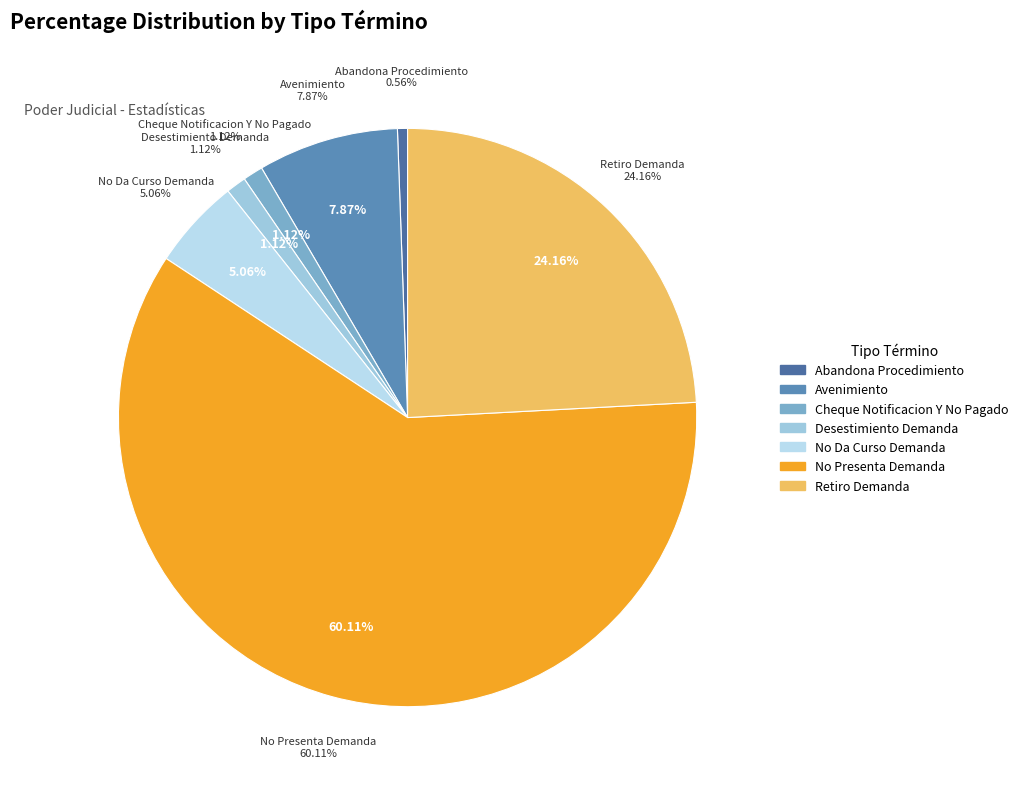

How many slices are in this pie chart?

7